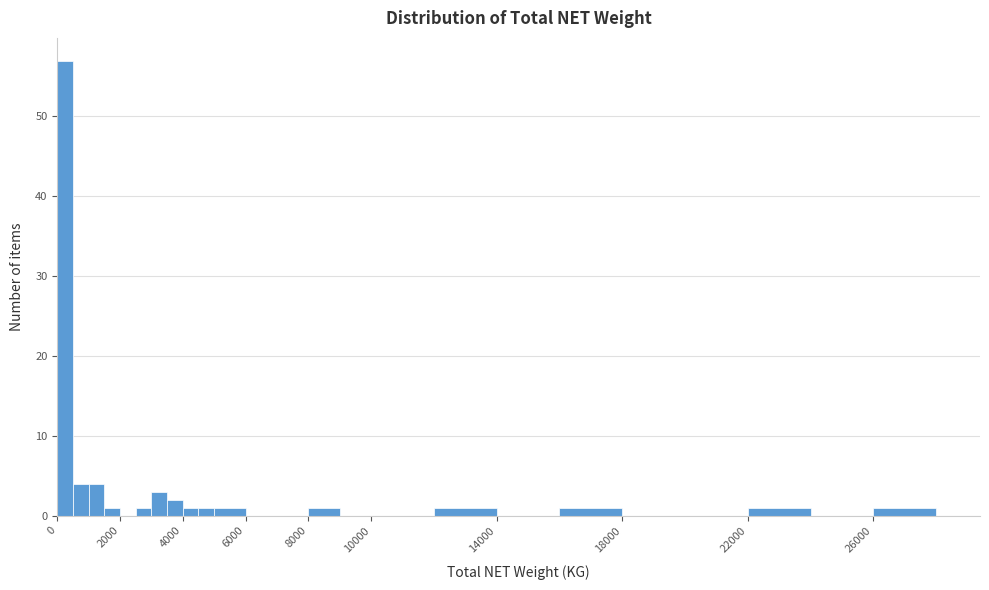

Read against the x-axis, roughly where is the centre of the tallest bar?

200